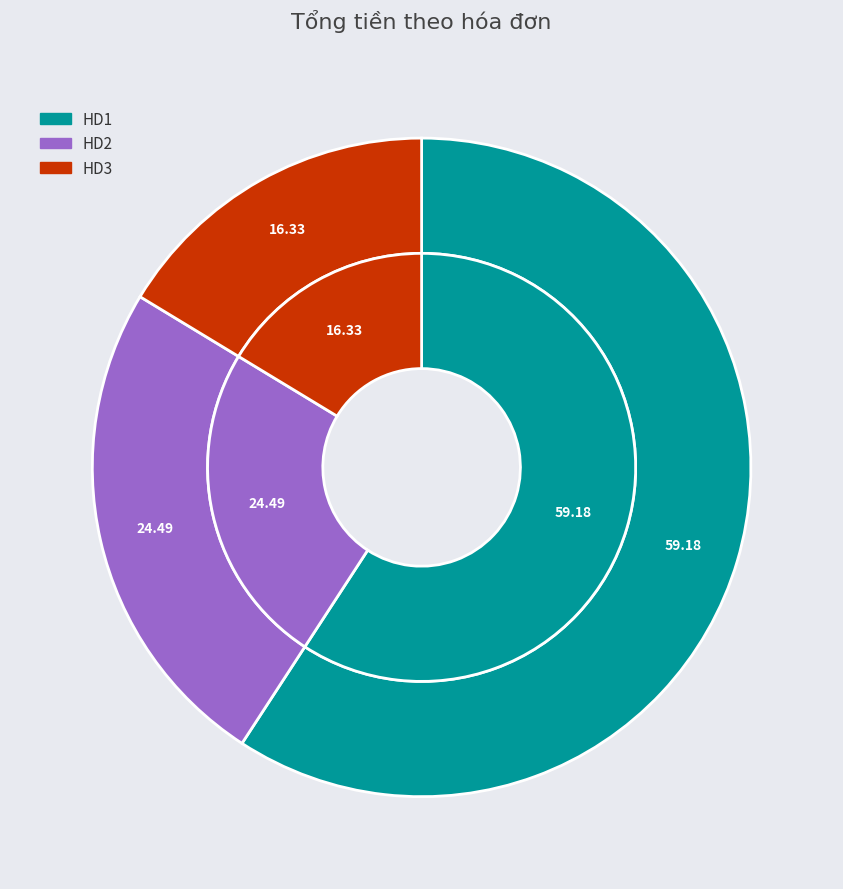

Which slice represents more than half of the pie?

HD1